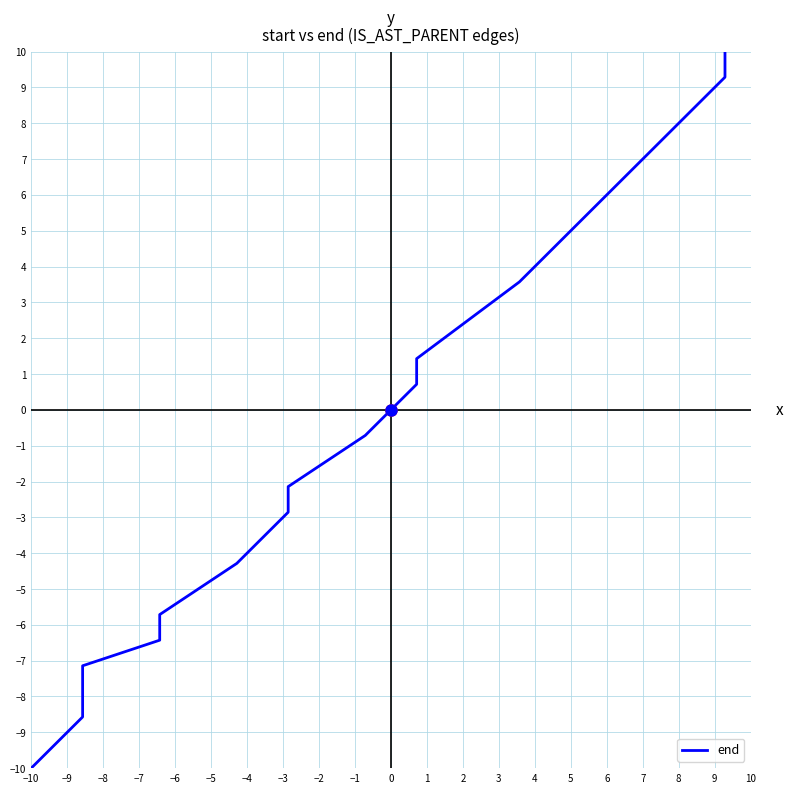

How many distinct data groups are displayed?

1